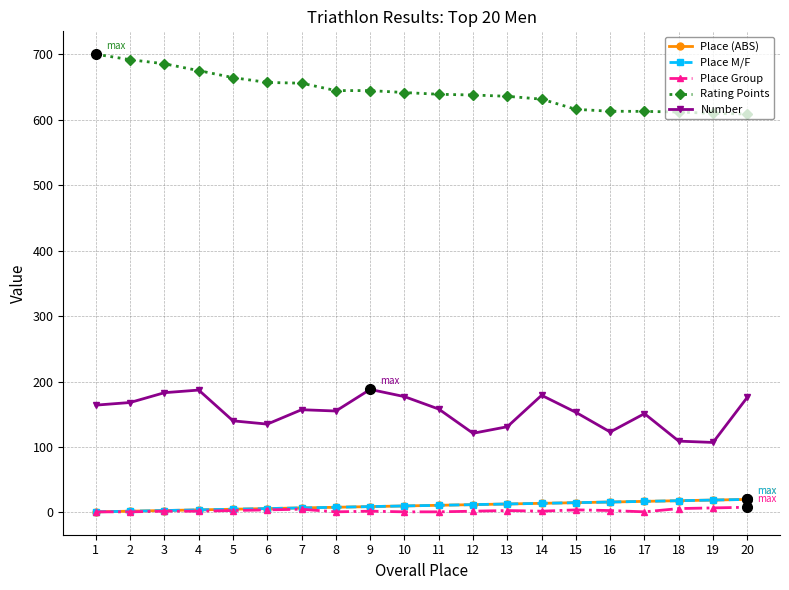

How many lines are shown in the chart?

5